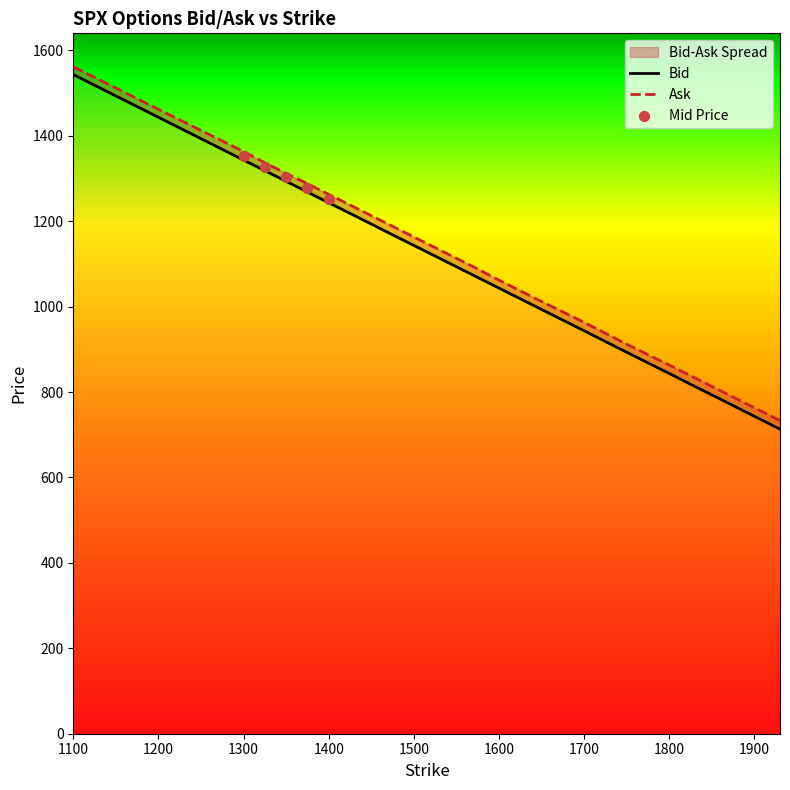

Which series has the largest total across all categories?

Ask